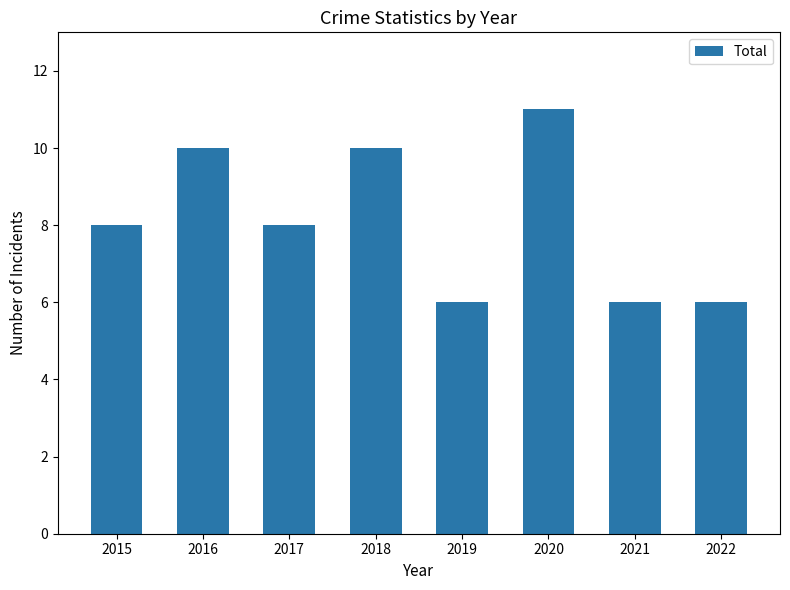

What is the maximum value shown in the chart?

11